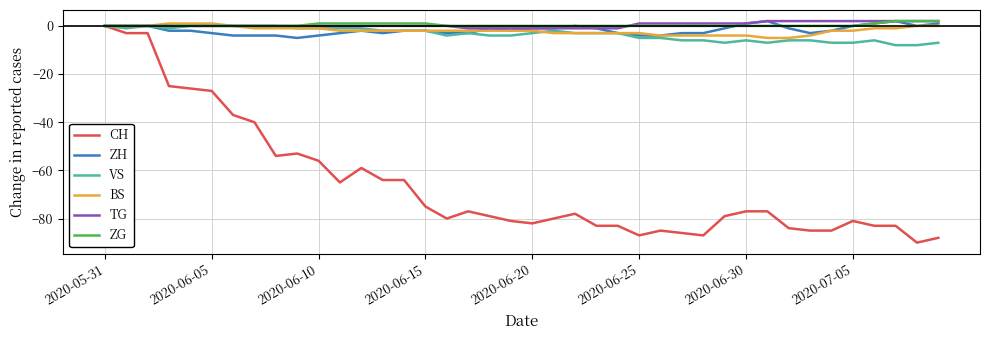

Reading right to left, transcribe all the data shown in this chart.

CH: -88	-90	-83	-83	-81	-85	-85	-84	-77	-77	-79	-87	-86	-85	-87	-83	-83	-78	-80	-82	-81	-79	-77	-80	-75	-64	-64	-59	-65	-56	-53	-54	-40	-37	-27	-26	-25	-3	-3	0
ZH: 1	0	2	1	0	-2	-3	-1	2	1	-1	-3	-3	-4	-4	-3	-1	0	-1	-1	-2	-1	-3	-3	-2	-2	-3	-2	-3	-4	-5	-4	-4	-4	-3	-2	-2	0	0	0
VS: -7	-8	-8	-6	-7	-7	-6	-6	-7	-6	-7	-6	-6	-5	-5	-3	-3	-3	-2	-3	-4	-4	-3	-4	-2	-2	-2	-1	-1	-1	-1	0	0	0	0	0	-1	0	-1	0
BS: 0	0	-1	-1	-2	-2	-4	-5	-5	-4	-4	-4	-4	-4	-3	-3	-3	-3	-3	-2	-2	-2	-2	-2	-2	-2	-2	-2	-2	-1	-1	-1	-1	0	1	1	1	0	0	0
TG: 2	2	2	2	2	2	2	2	2	1	1	1	1	1	1	-1	-1	-1	-1	-1	-1	-1	-1	0	0	0	0	0	0	0	0	0	0	0	0	0	0	0	0	0
ZG: 2	2	2	1	0	0	0	0	0	0	0	0	0	0	0	0	0	0	0	0	0	0	0	0	1	1	1	1	1	1	0	0	0	0	0	0	0	0	0	0